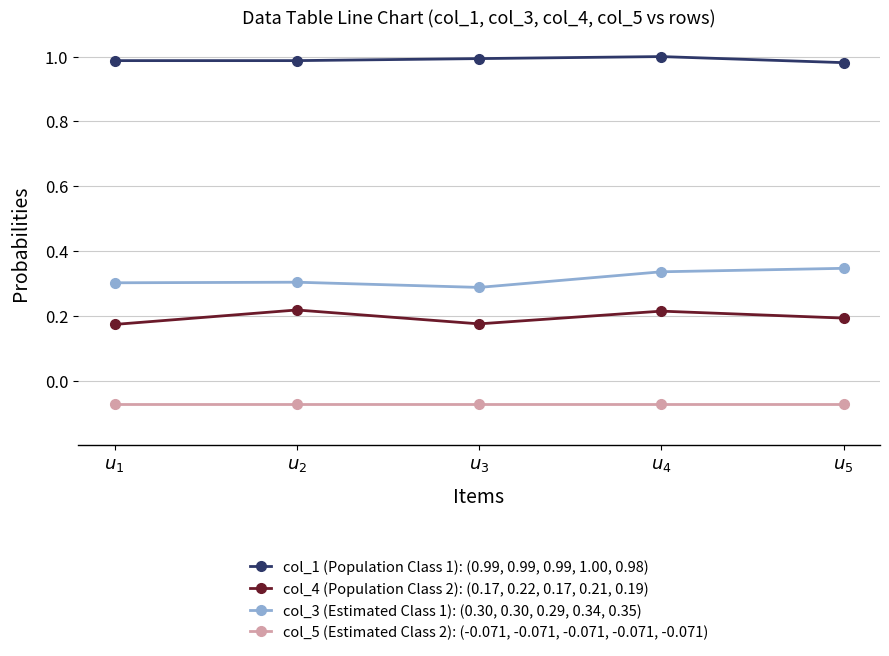

At how many categories does at least one series exceed 0?

5